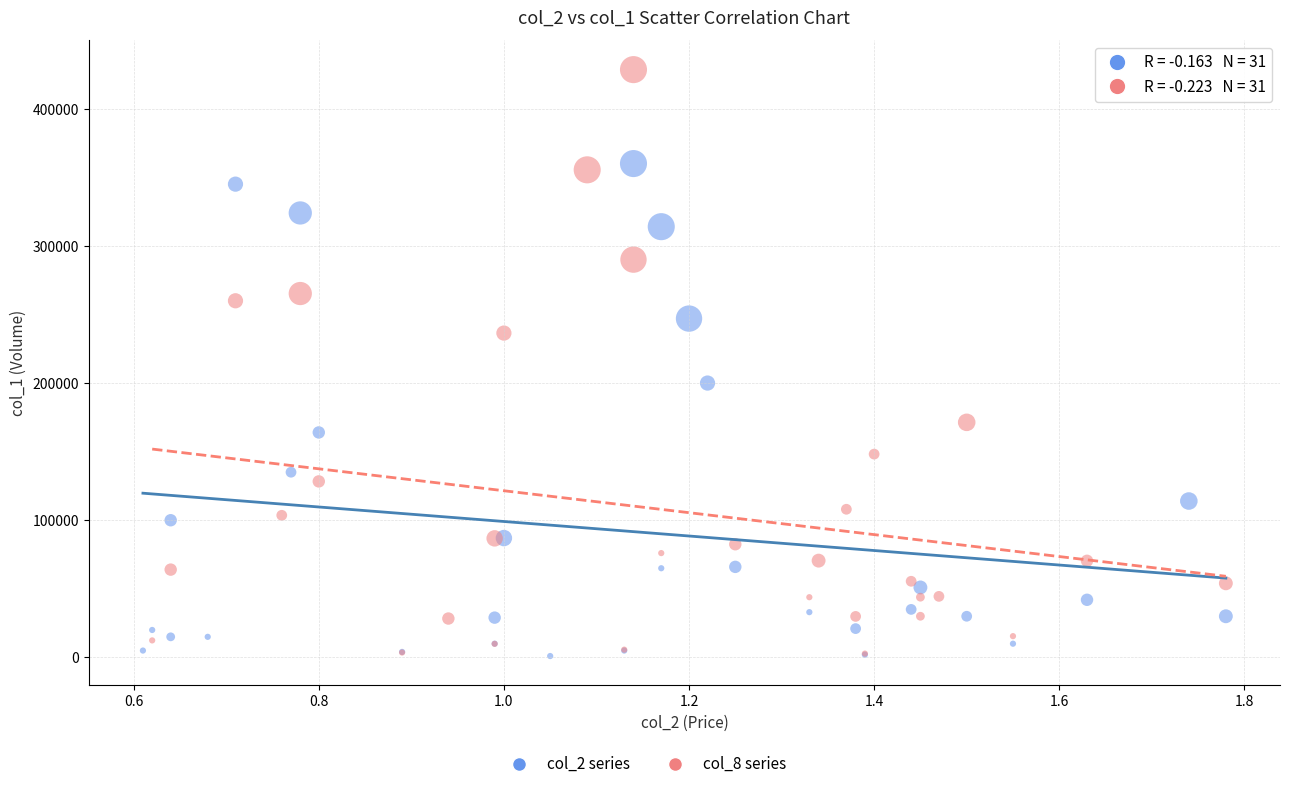

Which series reaches the maximum Y coordinate?

col_8 series